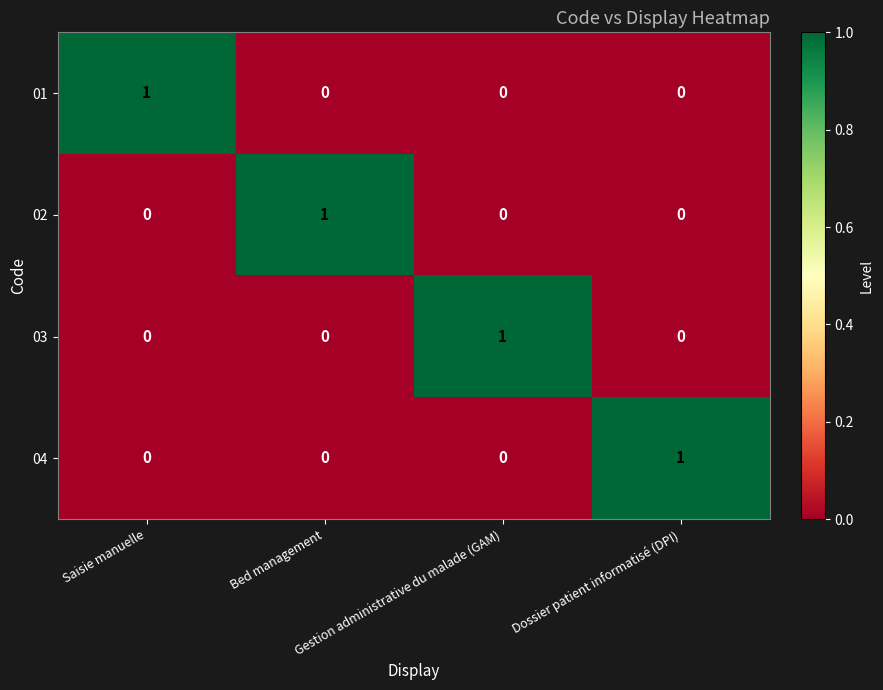

Count the 01 values in the range 0 to 1.

4